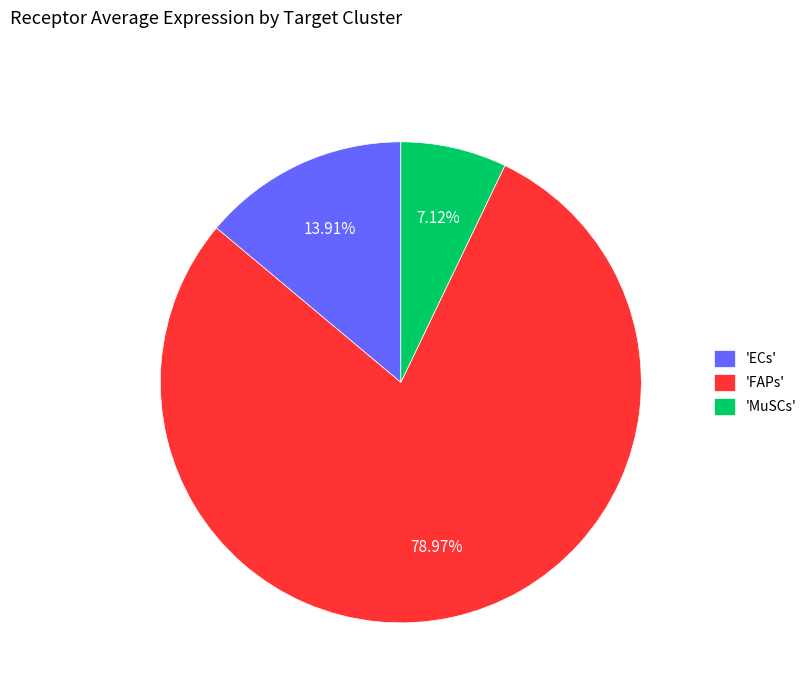

Is there any slice that represents more than half of the pie?

Yes